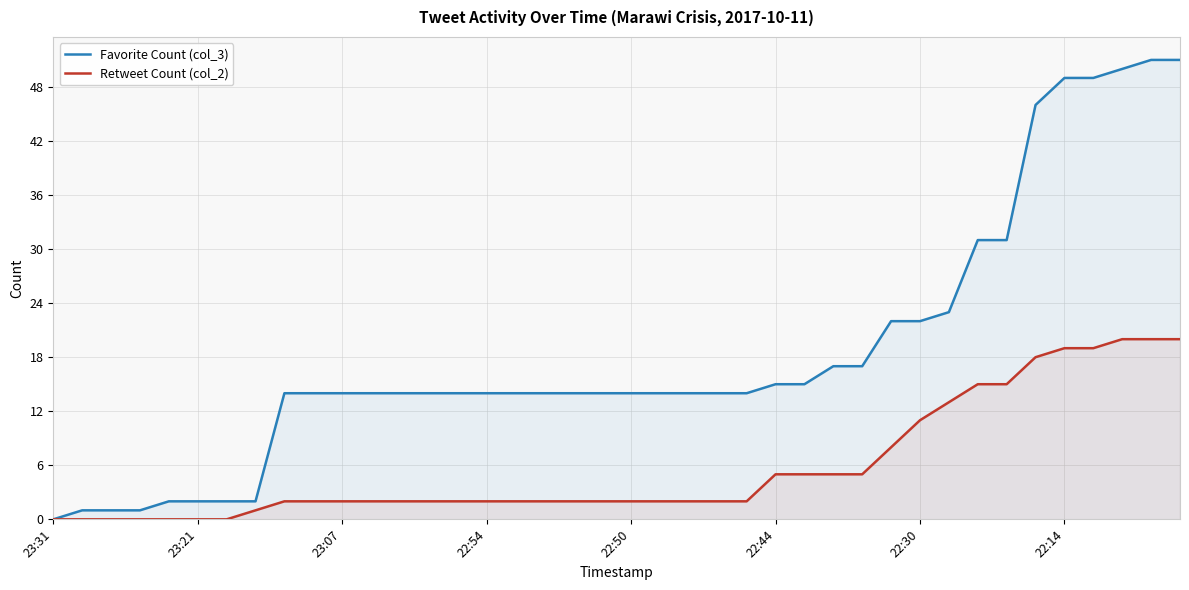

List the series in order of their overall mean, lowest first.

Retweet Count (col_2), Favorite Count (col_3)